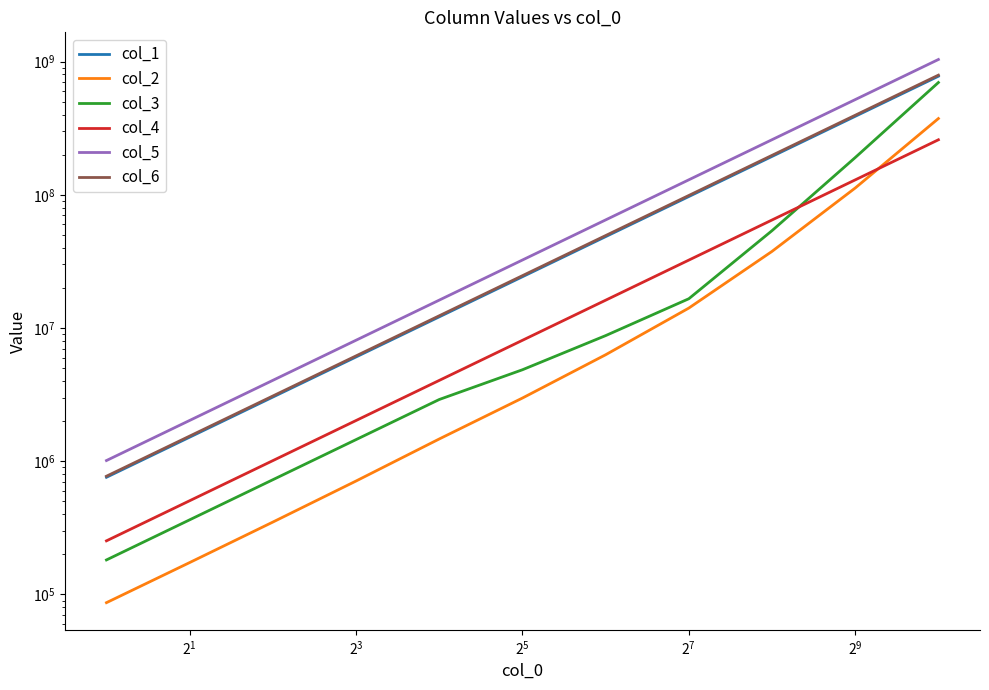

At how many categories does at least one series exceed 975812542?

1